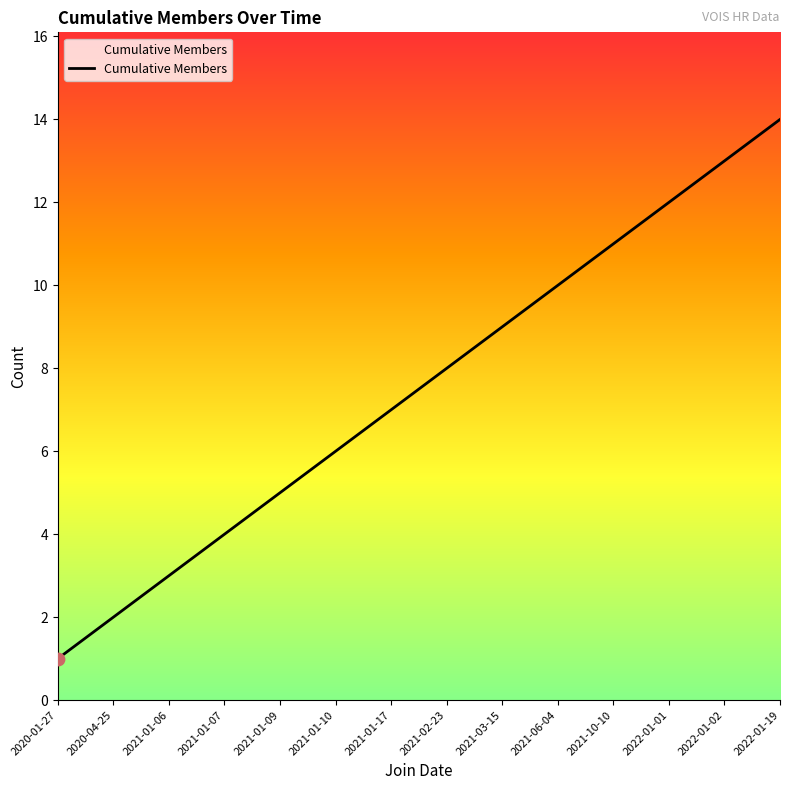

Approximately how many times larger is the value at 2022-01-02 compared to 2021-01-06?

4.3